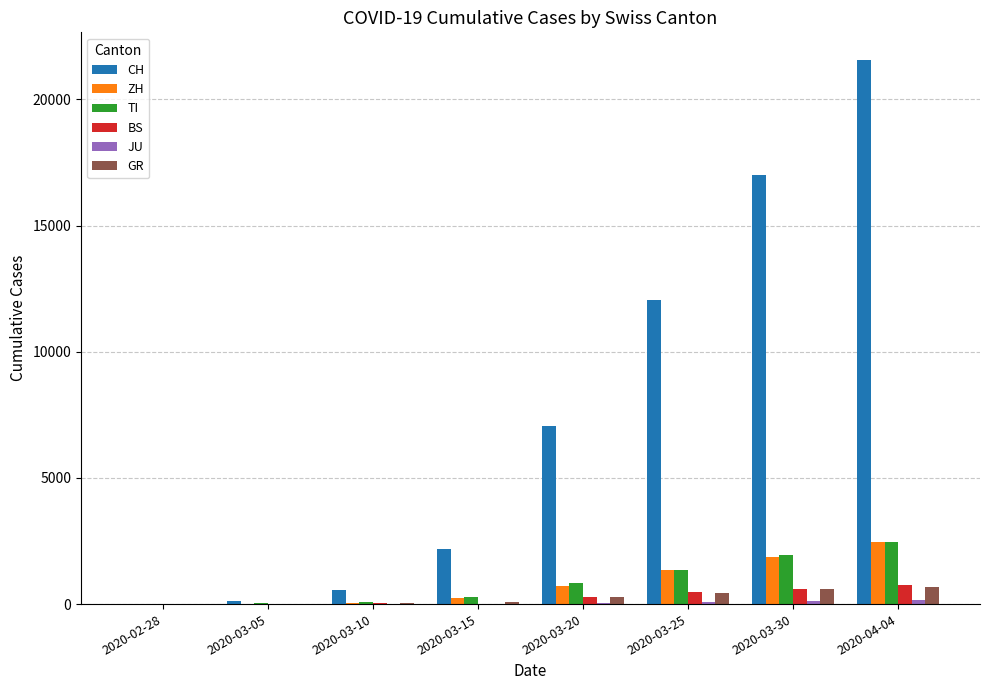

Is the value of CH at 2020-03-20 greater than the value of TI at 2020-03-05?

Yes